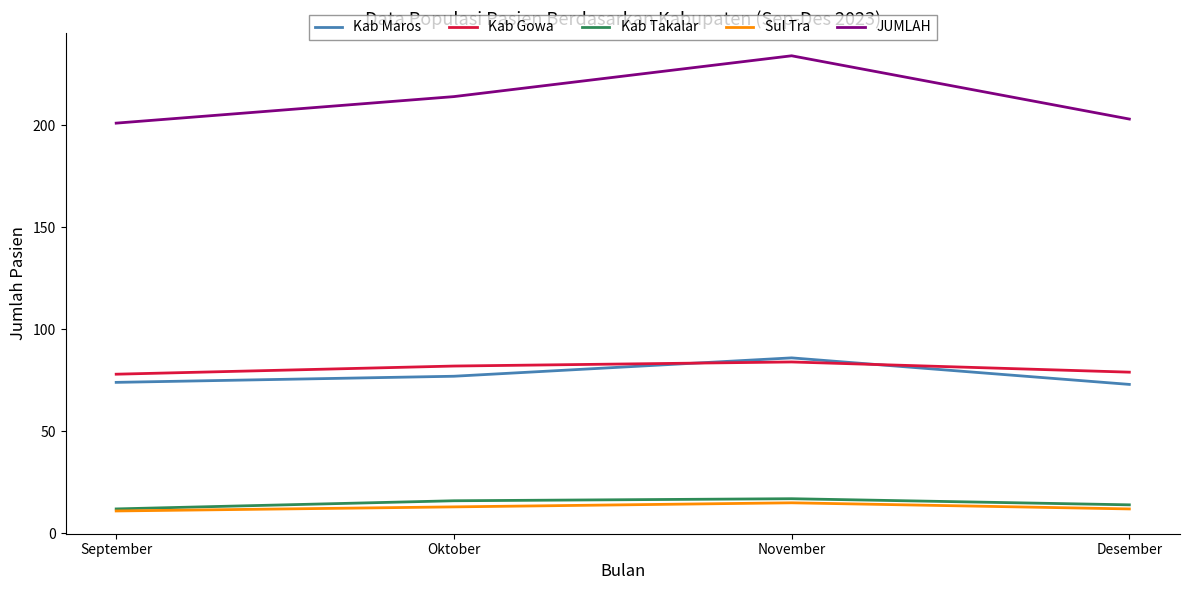

What is the maximum value for Sul Tra?

15